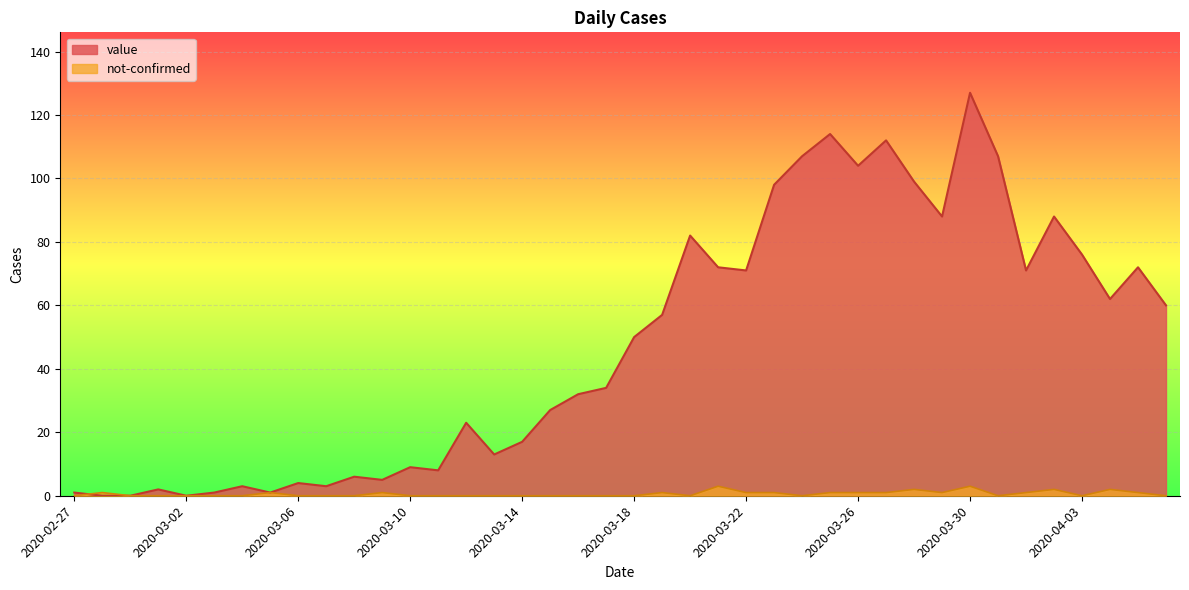

How many categories are shown in the chart?

40